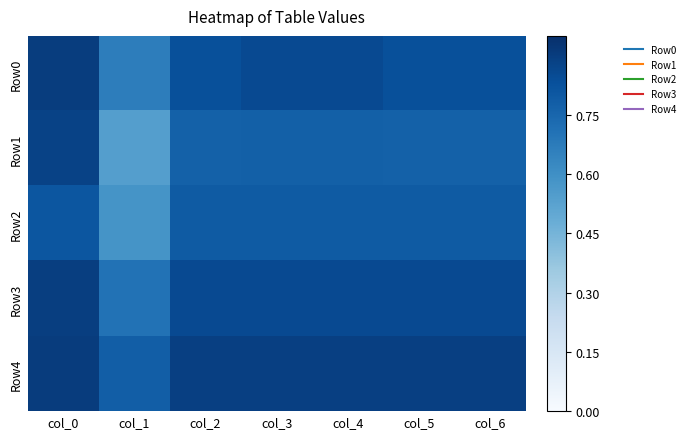

What is the difference between the highest and lowest values at col_2?

0.1